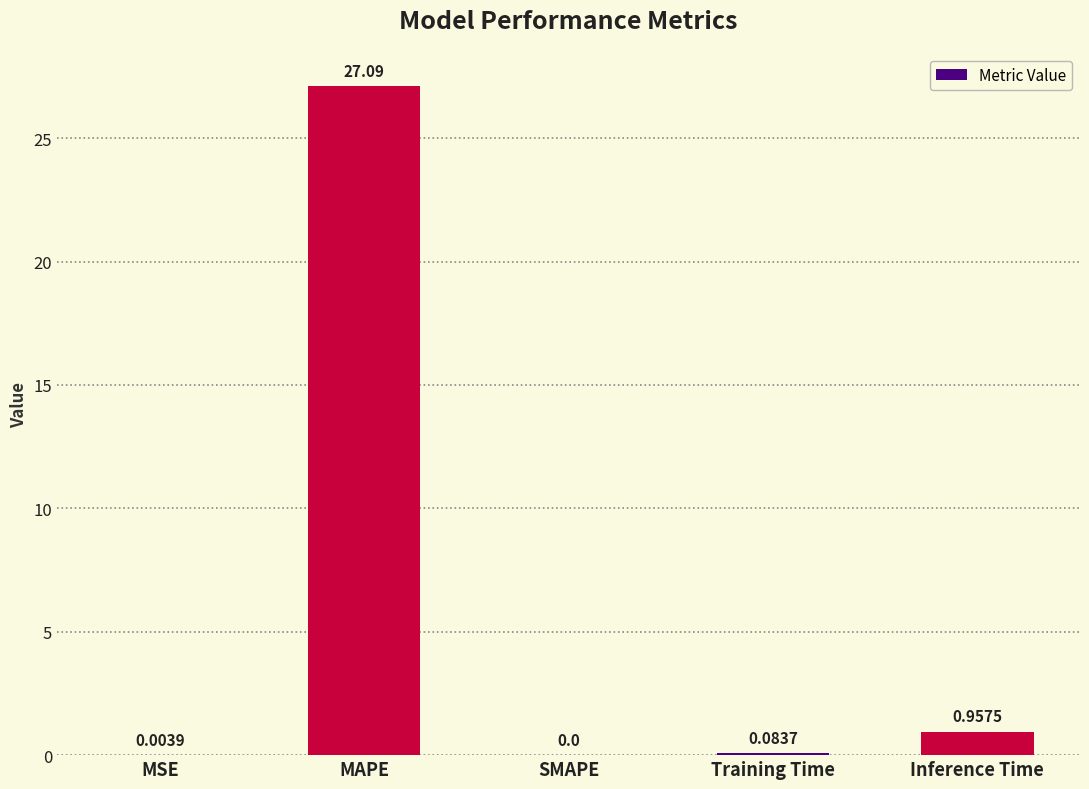

Where is the data nearest to the value 13?

Inference Time